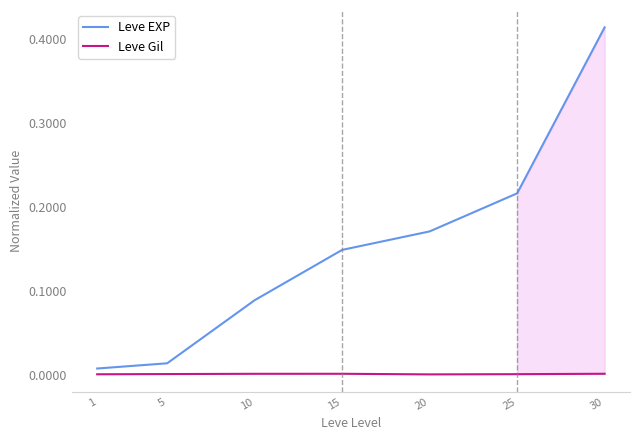

Which series has the widest spread of values?

Leve EXP